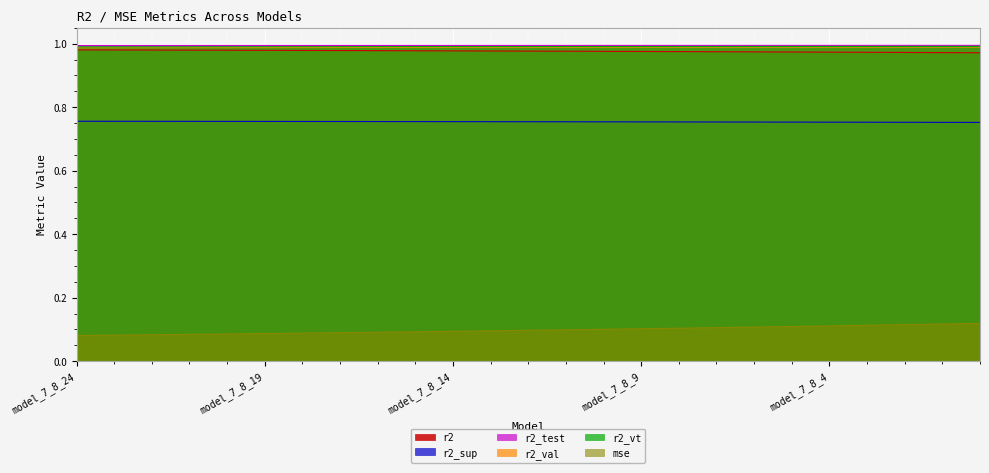

Where is r2_val nearest to the value 0?

model_7_8_24